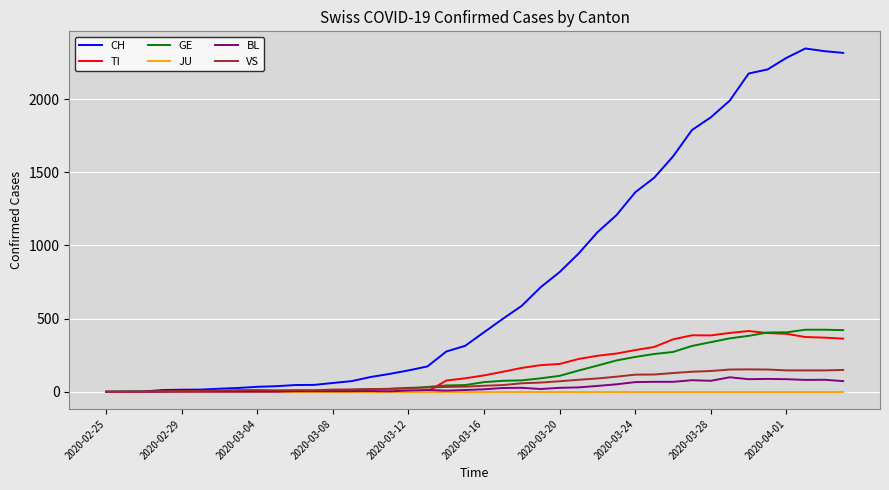

What is the highest value of the VS series?

153